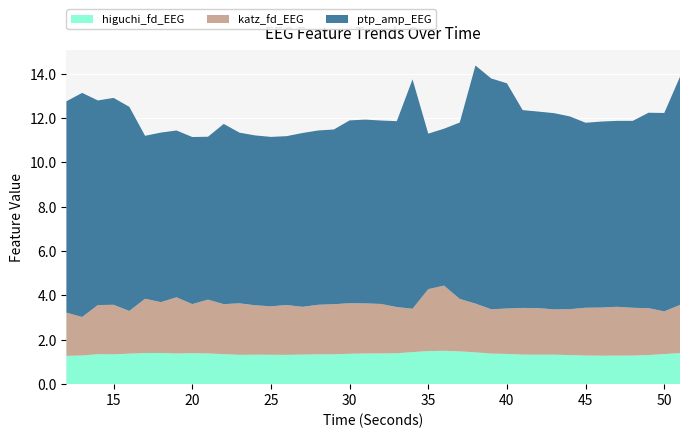

Reading left to right, list all the values displayed in this chart.

higuchi_fd_EEG: 12=1.3	13=1.3	14=1.4	15=1.3	16=1.4	17=1.4	18=1.4	19=1.4	20=1.4	21=1.4	22=1.4	23=1.3	24=1.3	25=1.3	26=1.3	27=1.3	28=1.3	29=1.3	30=1.4	31=1.4	32=1.4	33=1.4	34=1.4	35=1.5	36=1.5	37=1.5	38=1.4	39=1.4	40=1.4	41=1.3	42=1.3	43=1.3	44=1.3	45=1.3	46=1.3	47=1.3	48=1.3	49=1.3	50=1.4	51=1.4
katz_fd_EEG: 12=1.9	13=1.7	14=2.2	15=2.2	16=1.9	17=2.4	18=2.3	19=2.5	20=2.2	21=2.4	22=2.3	23=2.3	24=2.2	25=2.2	26=2.2	27=2.2	28=2.2	29=2.3	30=2.3	31=2.3	32=2.2	33=2.1	34=2.0	35=2.8	36=2.9	37=2.4	38=2.2	39=2.0	40=2.0	41=2.1	42=2.1	43=2.0	44=2.1	45=2.2	46=2.2	47=2.2	48=2.2	49=2.1	50=1.9	51=2.2
ptp_amp_EEG: 12=9.5	13=10.1	14=9.2	15=9.3	16=9.2	17=7.3	18=7.6	19=7.5	20=7.5	21=7.3	22=8.1	23=7.7	24=7.7	25=7.6	26=7.6	27=7.8	28=7.9	29=7.9	30=8.2	31=8.3	32=8.3	33=8.4	34=10.3	35=7.0	36=7.1	37=8.0	38=10.7	39=10.4	40=10.2	41=8.9	42=8.9	43=8.8	44=8.7	45=8.3	46=8.4	47=8.4	48=8.4	49=8.8	50=8.9	51=10.3